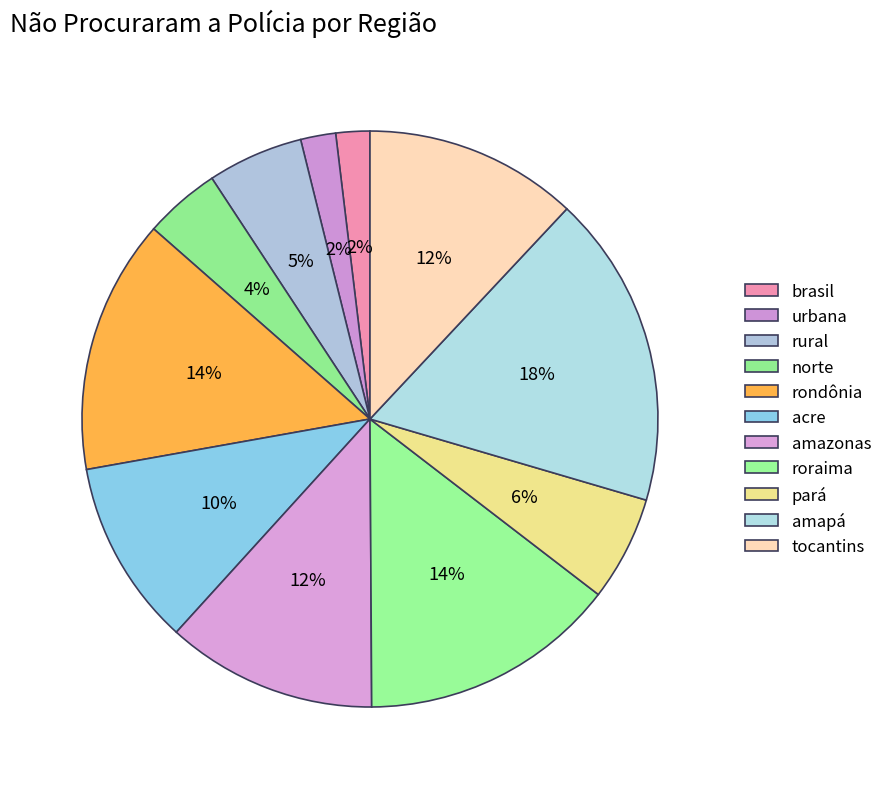

Which has a higher value, rural or acre?

acre